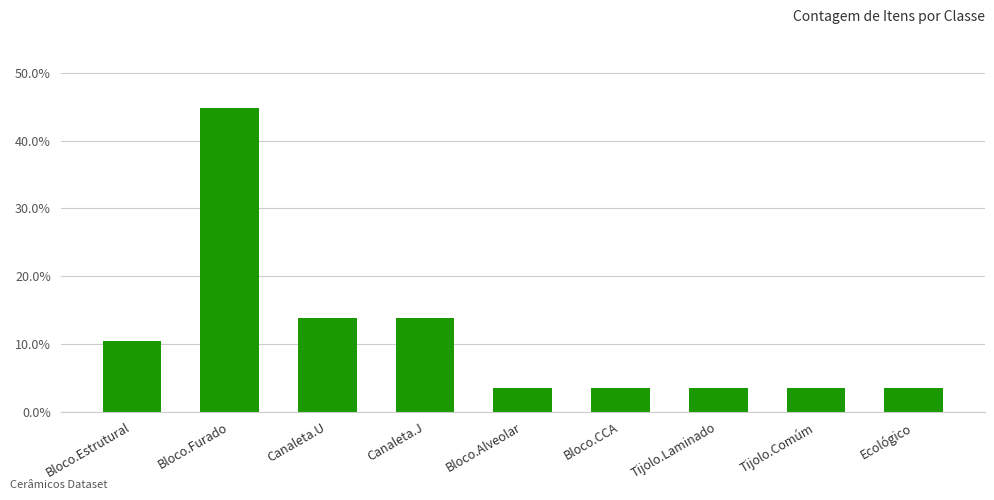

True or false: the data shows 0.1 at Bloco.Alveolar.

False